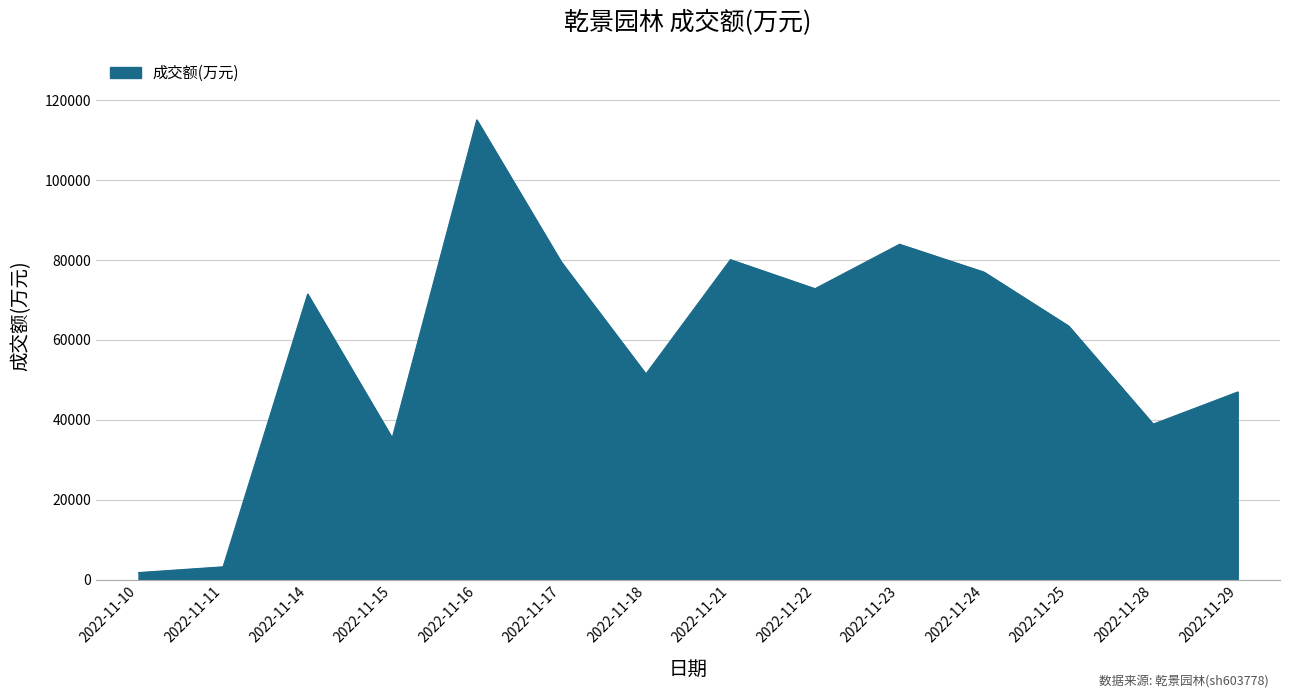

Approximately how many times larger is the value at 2022-11-18 compared to 2022-11-22?

0.7